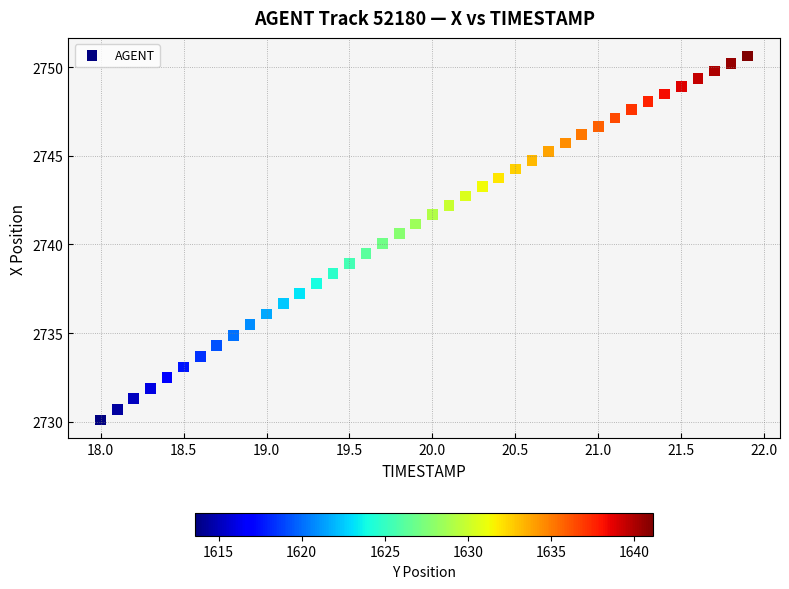

What is the range of Y values (max minus min)?

20.5